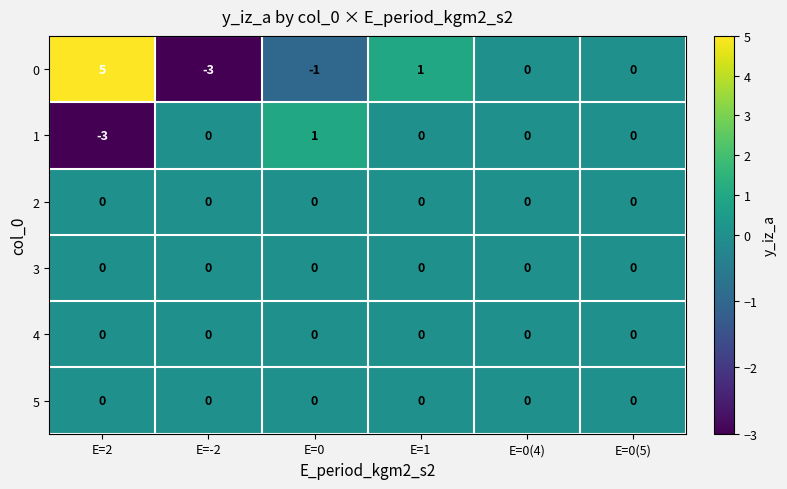

True or false: 5 has a value of 0 at E=-2.

True